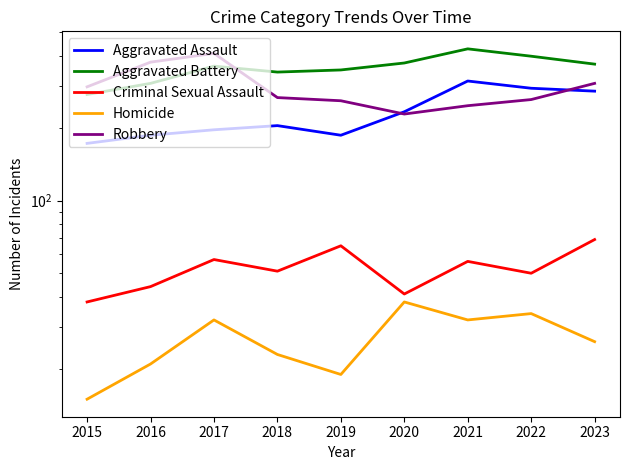

Rank the categories by Aggravated Battery value from lowest to highest.

2015, 2016, 2018, 2019, 2017, 2023, 2020, 2022, 2021